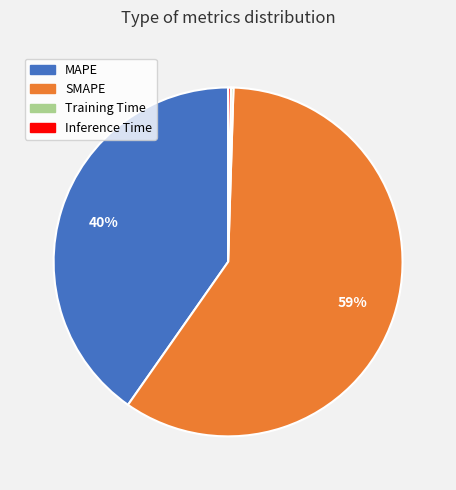

The MAPE slice represents 40% of the pie. True or false?

True